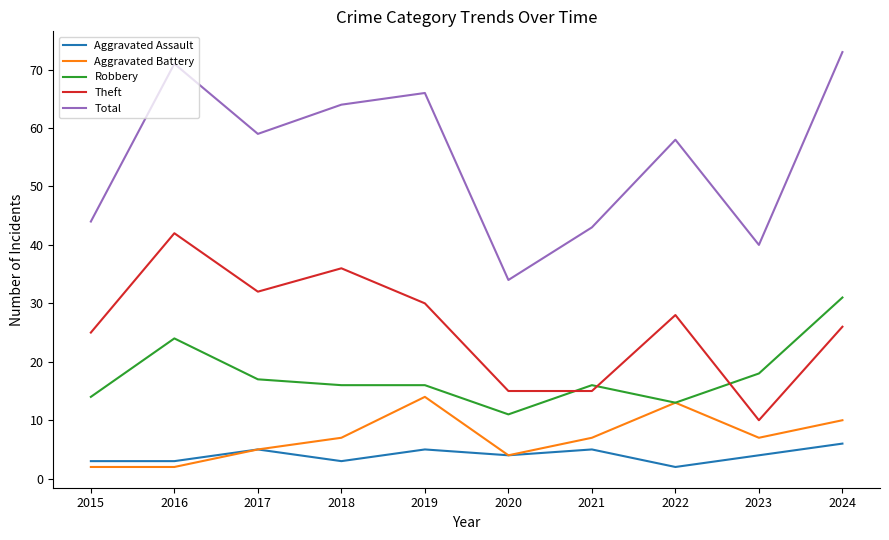

What is the difference between the maximum and second lowest values in the Aggravated Battery series?

12